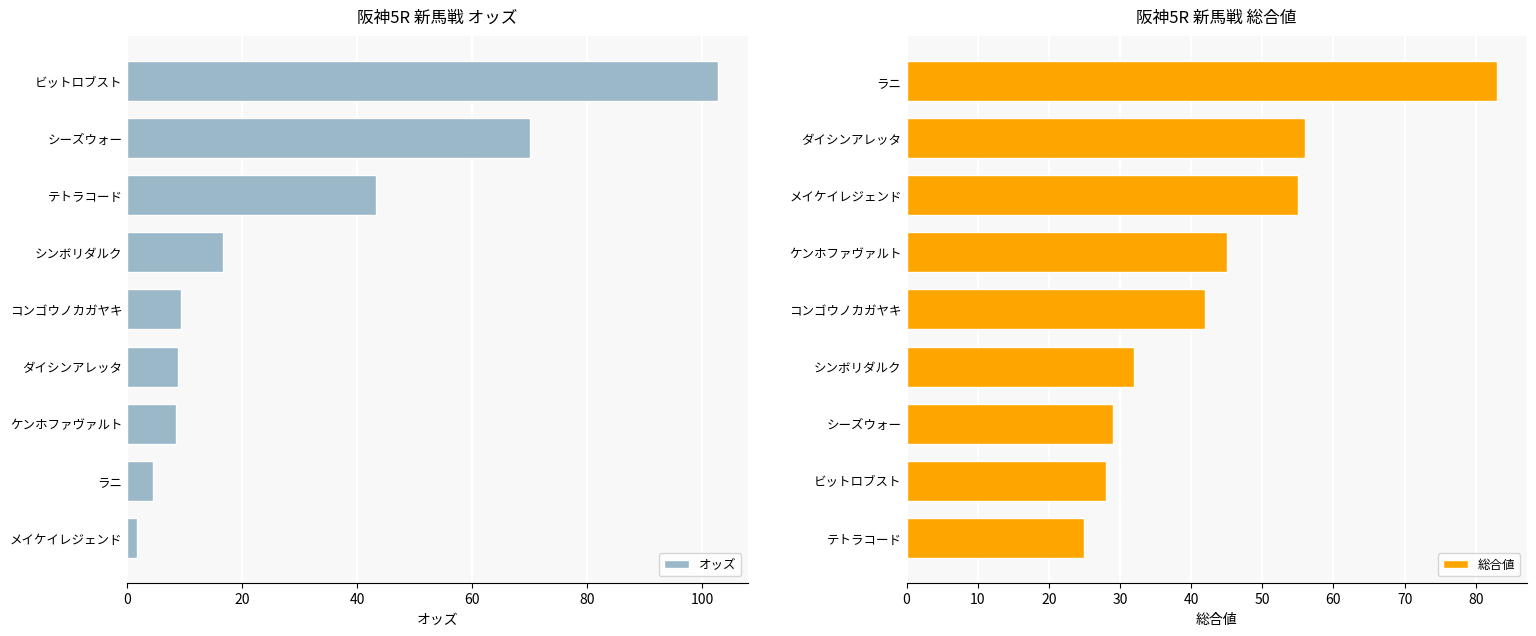

Is it true that オッズ equals 8.4 at ケンホファヴァルト?

True